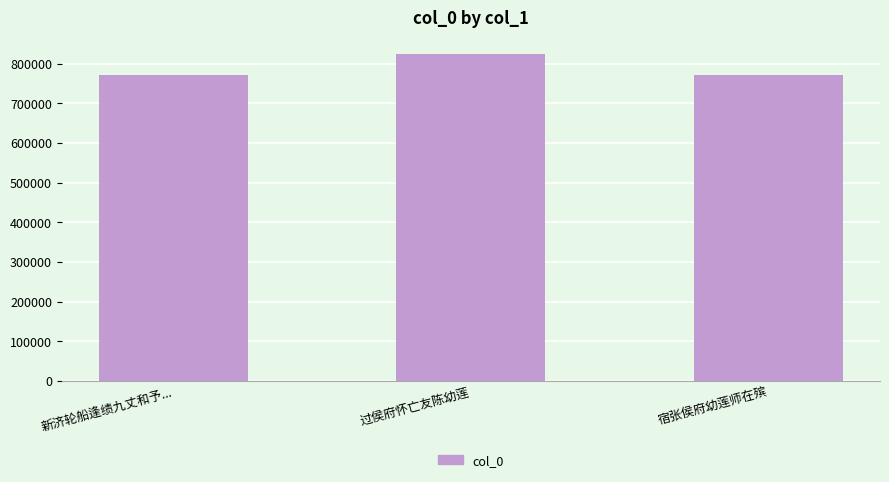

What is the difference between the values at 宿张侯府幼莲师在殡 and 过侯府怀亡友陈幼莲?

54745